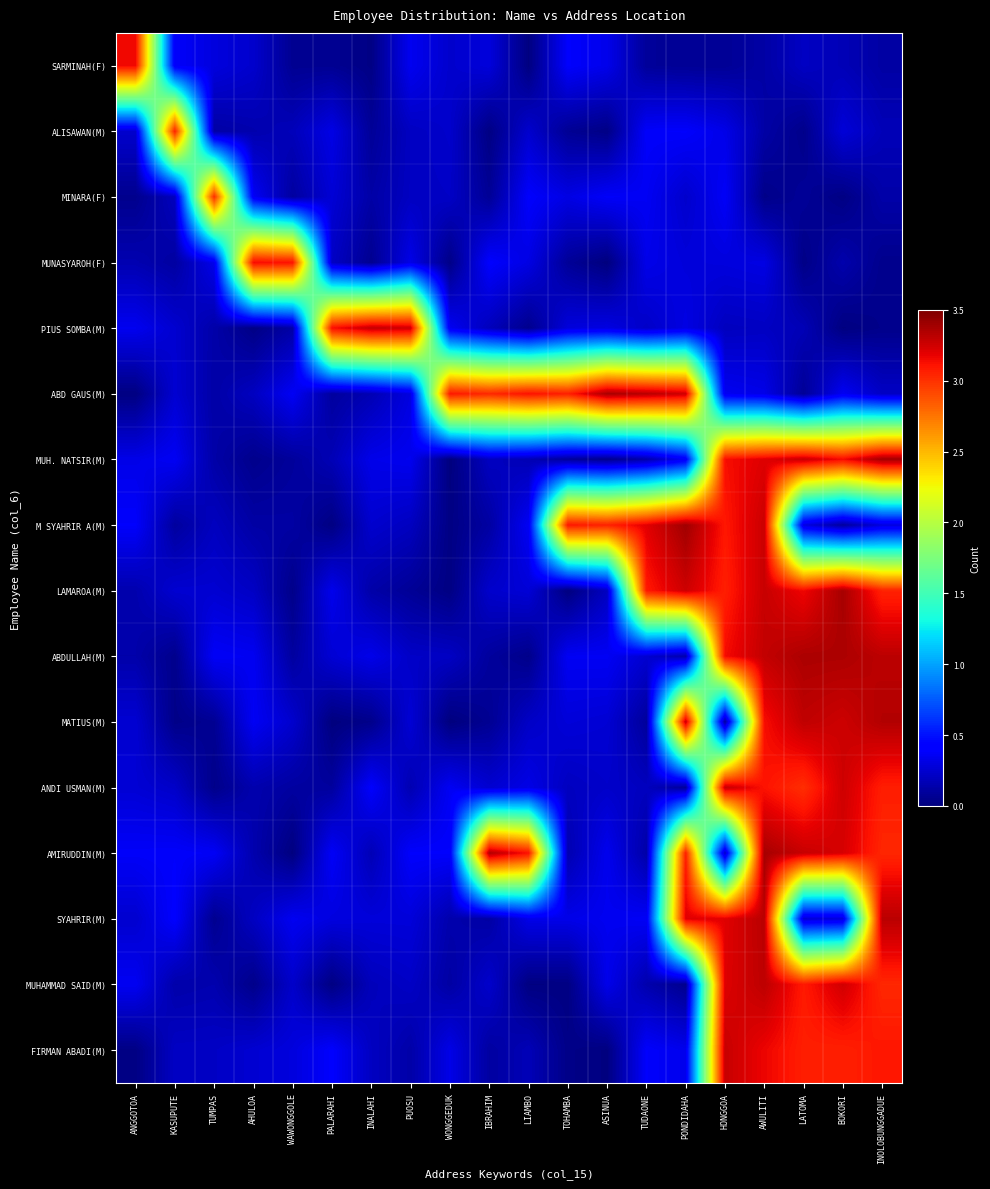

Reading left to right, transcribe all the data shown in this chart.

SARMINAH(F): ANGGOTOA=3.1	KASUPUTE=0.4	TUMPAS=0.3	AHULOA=0.2	WAWONGGOLE=0.1	PALARAHI=0.1	INALAHI=0.0	PUOSU=0.3	WONGGEDUK=0.2	IBRAHIM=0.3	LIAMBO=0.0	TOHAMBA=0.4	ASINUA=0.3	TUDAONE=0.1	PONDIDAHA=0.1	HONGGOA=0.1	AWULITI=0.1	LATOMA=0.2	BOKORI=0.2	INOLOBUNGGADUE=0.1
ALISAWAN(M): ANGGOTOA=0.2	KASUPUTE=3.1	TUMPAS=0.1	AHULOA=0.1	WAWONGGOLE=0.2	PALARAHI=0.3	INALAHI=0.1	PUOSU=0.2	WONGGEDUK=0.2	IBRAHIM=0.0	LIAMBO=0.2	TOHAMBA=0.1	ASINUA=0.0	TUDAONE=0.4	PONDIDAHA=0.4	HONGGOA=0.3	AWULITI=0.1	LATOMA=0.0	BOKORI=0.3	INOLOBUNGGADUE=0.2
MINARA(F): ANGGOTOA=0.0	KASUPUTE=0.2	TUMPAS=3.0	AHULOA=0.4	WAWONGGOLE=0.1	PALARAHI=0.3	INALAHI=0.1	PUOSU=0.2	WONGGEDUK=0.2	IBRAHIM=0.1	LIAMBO=0.4	TOHAMBA=0.3	ASINUA=0.4	TUDAONE=0.4	PONDIDAHA=0.2	HONGGOA=0.4	AWULITI=0.0	LATOMA=0.1	BOKORI=0.0	INOLOBUNGGADUE=0.1
MUNASYAROH(F): ANGGOTOA=0.2	KASUPUTE=0.1	TUMPAS=0.3	AHULOA=3.1	WAWONGGOLE=3.1	PALARAHI=0.2	INALAHI=0.1	PUOSU=0.3	WONGGEDUK=0.0	IBRAHIM=0.4	LIAMBO=0.3	TOHAMBA=0.1	ASINUA=0.0	TUDAONE=0.3	PONDIDAHA=0.3	HONGGOA=0.3	AWULITI=0.3	LATOMA=0.0	BOKORI=0.1	INOLOBUNGGADUE=0.0
PIUS SOMBA(M): ANGGOTOA=0.3	KASUPUTE=0.2	TUMPAS=0.1	AHULOA=0.0	WAWONGGOLE=0.1	PALARAHI=3.1	INALAHI=3.3	PUOSU=3.3	WONGGEDUK=0.4	IBRAHIM=0.2	LIAMBO=0.0	TOHAMBA=0.3	ASINUA=0.3	TUDAONE=0.2	PONDIDAHA=0.3	HONGGOA=0.2	AWULITI=0.2	LATOMA=0.2	BOKORI=0.0	INOLOBUNGGADUE=0.0
ABD GAUS(M): ANGGOTOA=0.0	KASUPUTE=0.3	TUMPAS=0.1	AHULOA=0.2	WAWONGGOLE=0.4	PALARAHI=0.1	INALAHI=0.2	PUOSU=0.3	WONGGEDUK=3.1	IBRAHIM=3.0	LIAMBO=3.1	TOHAMBA=3.1	ASINUA=3.4	TUDAONE=3.3	PONDIDAHA=3.3	HONGGOA=0.3	AWULITI=0.3	LATOMA=0.1	BOKORI=0.4	INOLOBUNGGADUE=0.2
MUH. NATSIR(M): ANGGOTOA=0.3	KASUPUTE=0.4	TUMPAS=0.1	AHULOA=0.0	WAWONGGOLE=0.1	PALARAHI=0.2	INALAHI=0.3	PUOSU=0.3	WONGGEDUK=0.0	IBRAHIM=0.2	LIAMBO=0.2	TOHAMBA=0.1	ASINUA=0.0	TUDAONE=0.1	PONDIDAHA=0.4	HONGGOA=3.1	AWULITI=3.2	LATOMA=3.3	BOKORI=3.1	INOLOBUNGGADUE=3.4
M SYAHRIR A(M): ANGGOTOA=0.4	KASUPUTE=0.1	TUMPAS=0.2	AHULOA=0.1	WAWONGGOLE=0.1	PALARAHI=0.0	INALAHI=0.2	PUOSU=0.2	WONGGEDUK=0.0	IBRAHIM=0.1	LIAMBO=0.4	TOHAMBA=3.1	ASINUA=3.1	TUDAONE=3.2	PONDIDAHA=3.4	HONGGOA=3.1	AWULITI=3.3	LATOMA=0.3	BOKORI=0.1	INOLOBUNGGADUE=0.3
LAMAROA(M): ANGGOTOA=0.1	KASUPUTE=0.3	TUMPAS=0.3	AHULOA=0.2	WAWONGGOLE=0.0	PALARAHI=0.3	INALAHI=0.1	PUOSU=0.1	WONGGEDUK=0.0	IBRAHIM=0.2	LIAMBO=0.3	TOHAMBA=0.0	ASINUA=0.2	TUDAONE=3.1	PONDIDAHA=3.3	HONGGOA=3.1	AWULITI=3.3	LATOMA=3.2	BOKORI=3.4	INOLOBUNGGADUE=3.1
ABDULLAH(M): ANGGOTOA=0.1	KASUPUTE=0.0	TUMPAS=0.4	AHULOA=0.4	WAWONGGOLE=0.1	PALARAHI=0.3	INALAHI=0.3	PUOSU=0.2	WONGGEDUK=0.2	IBRAHIM=0.1	LIAMBO=0.0	TOHAMBA=0.4	ASINUA=0.4	TUDAONE=0.3	PONDIDAHA=0.1	HONGGOA=3.1	AWULITI=3.3	LATOMA=3.4	BOKORI=3.4	INOLOBUNGGADUE=3.3
MATIUS(M): ANGGOTOA=0.3	KASUPUTE=0.0	TUMPAS=0.1	AHULOA=0.4	WAWONGGOLE=0.2	PALARAHI=0.0	INALAHI=0.0	PUOSU=0.3	WONGGEDUK=0.0	IBRAHIM=0.1	LIAMBO=0.2	TOHAMBA=0.3	ASINUA=0.3	TUDAONE=0.1	PONDIDAHA=3.3	HONGGOA=0.1	AWULITI=3.1	LATOMA=3.3	BOKORI=3.3	INOLOBUNGGADUE=3.3
ANDI USMAN(M): ANGGOTOA=0.3	KASUPUTE=0.2	TUMPAS=0.0	AHULOA=0.1	WAWONGGOLE=0.1	PALARAHI=0.1	INALAHI=0.4	PUOSU=0.2	WONGGEDUK=0.4	IBRAHIM=0.3	LIAMBO=0.3	TOHAMBA=0.2	ASINUA=0.2	TUDAONE=0.2	PONDIDAHA=0.1	HONGGOA=3.3	AWULITI=3.1	LATOMA=3.0	BOKORI=3.3	INOLOBUNGGADUE=3.1
AMIRUDDIN(M): ANGGOTOA=0.4	KASUPUTE=0.4	TUMPAS=0.4	AHULOA=0.1	WAWONGGOLE=0.0	PALARAHI=0.4	INALAHI=0.2	PUOSU=0.4	WONGGEDUK=0.4	IBRAHIM=3.3	LIAMBO=3.1	TOHAMBA=0.2	ASINUA=0.3	TUDAONE=0.1	PONDIDAHA=3.1	HONGGOA=0.2	AWULITI=3.4	LATOMA=3.3	BOKORI=3.2	INOLOBUNGGADUE=3.0
SYAHRIR(M): ANGGOTOA=0.2	KASUPUTE=0.4	TUMPAS=0.1	AHULOA=0.2	WAWONGGOLE=0.4	PALARAHI=0.3	INALAHI=0.3	PUOSU=0.3	WONGGEDUK=0.1	IBRAHIM=0.1	LIAMBO=0.3	TOHAMBA=0.3	ASINUA=0.3	TUDAONE=0.4	PONDIDAHA=3.2	HONGGOA=3.2	AWULITI=3.3	LATOMA=0.3	BOKORI=0.3	INOLOBUNGGADUE=3.3
MUHAMMAD SAID(M): ANGGOTOA=0.4	KASUPUTE=0.1	TUMPAS=0.2	AHULOA=0.0	WAWONGGOLE=0.2	PALARAHI=0.0	INALAHI=0.2	PUOSU=0.2	WONGGEDUK=0.1	IBRAHIM=0.2	LIAMBO=0.0	TOHAMBA=0.0	ASINUA=0.3	TUDAONE=0.1	PONDIDAHA=0.1	HONGGOA=3.2	AWULITI=3.3	LATOMA=3.1	BOKORI=3.2	INOLOBUNGGADUE=3.0
FIRMAN ABADI(M): ANGGOTOA=0.0	KASUPUTE=0.2	TUMPAS=0.2	AHULOA=0.3	WAWONGGOLE=0.3	PALARAHI=0.4	INALAHI=0.2	PUOSU=0.1	WONGGEDUK=0.3	IBRAHIM=0.1	LIAMBO=0.2	TOHAMBA=0.0	ASINUA=0.0	TUDAONE=0.4	PONDIDAHA=0.3	HONGGOA=3.3	AWULITI=3.2	LATOMA=3.1	BOKORI=3.1	INOLOBUNGGADUE=3.1